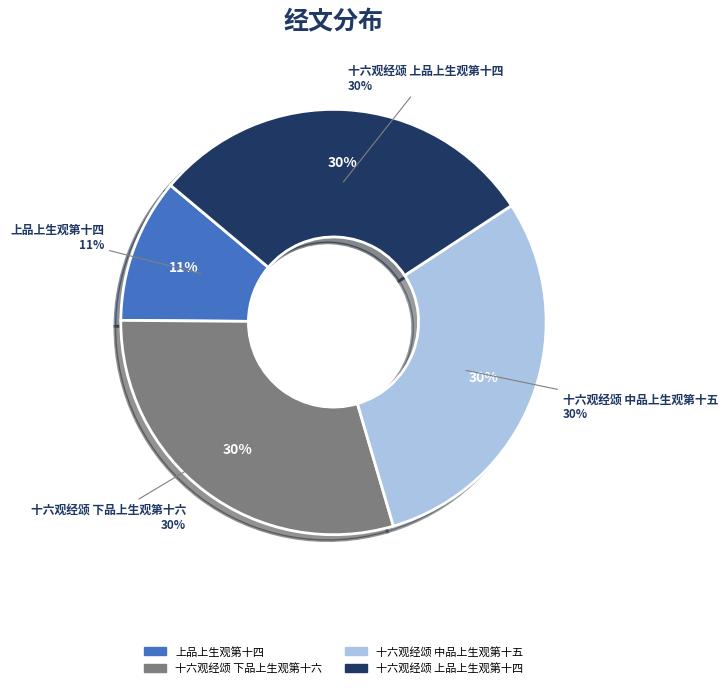

True or false: 十六观经颂 中品上生观第十五 accounts for 30% of the total.

True